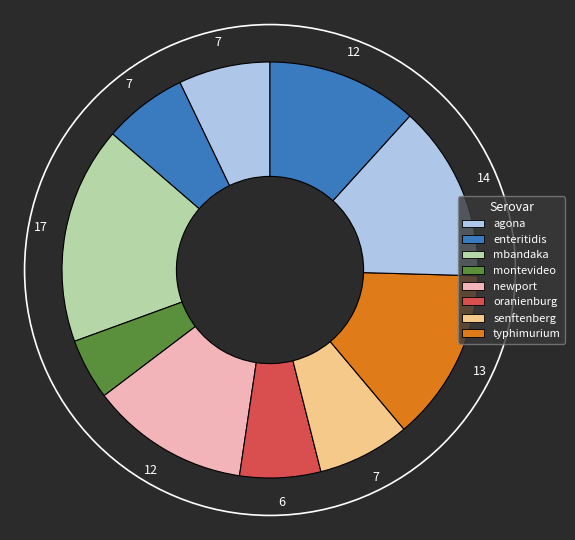

How many slices are in this pie chart?

10